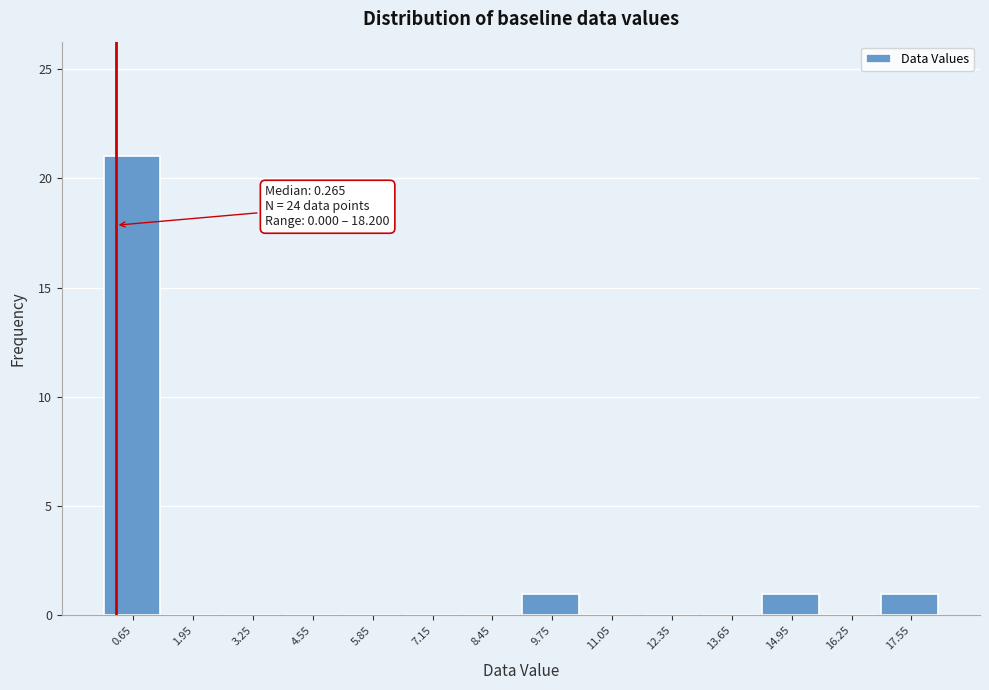

Over which range of the x-axis is the bar tallest?

0.0 to 1.3